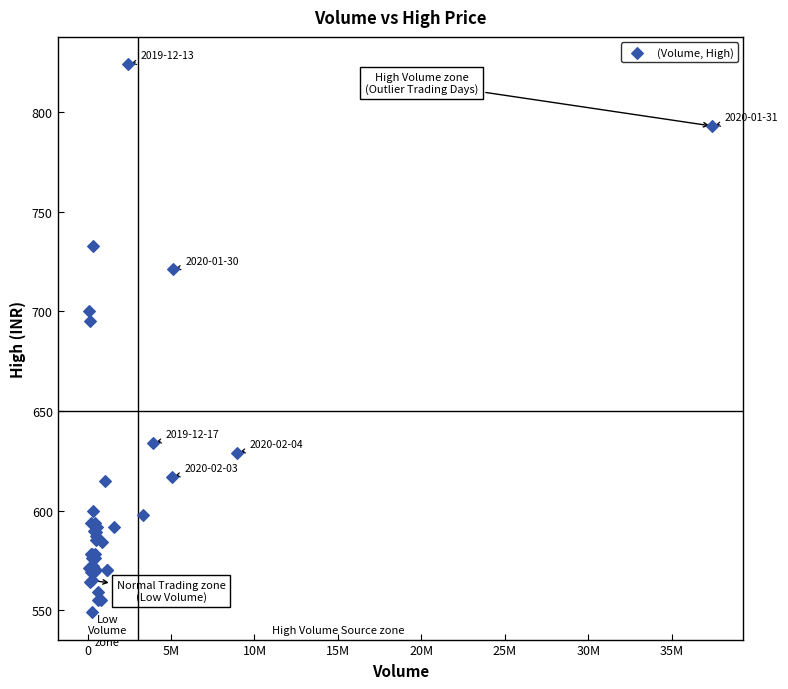

What Y value in the scatter plot is closest to 686?

695